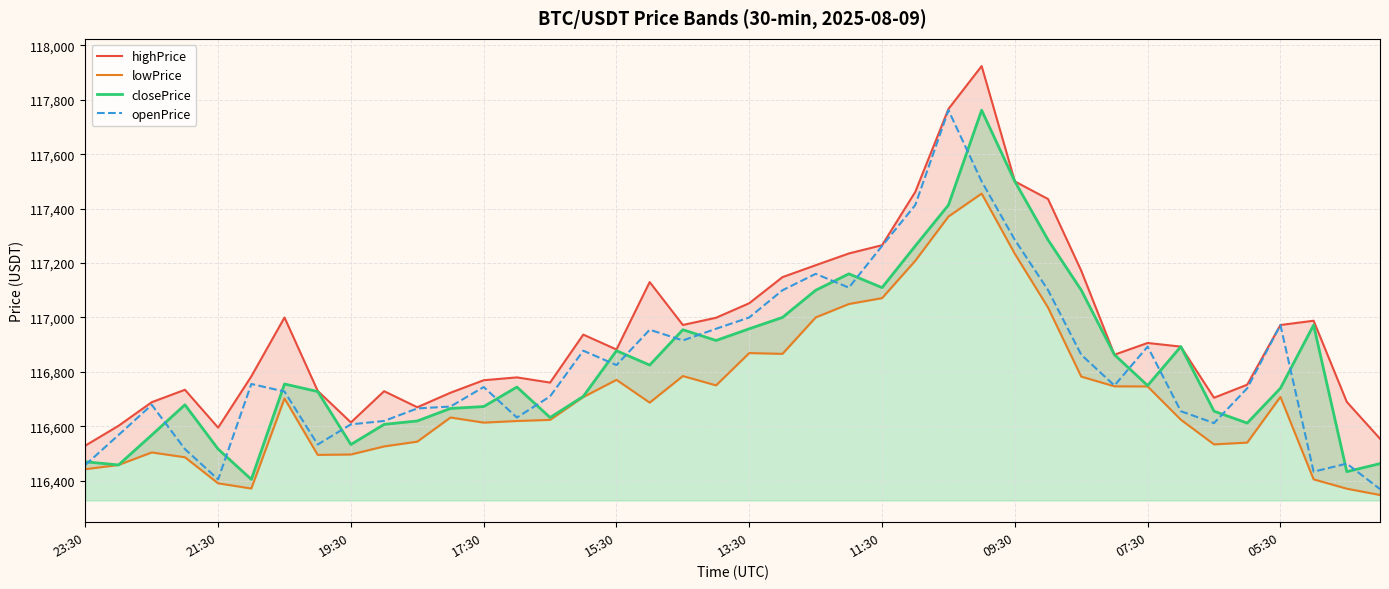

True or false: highPrice has a value of 77348.5 at 18.

False